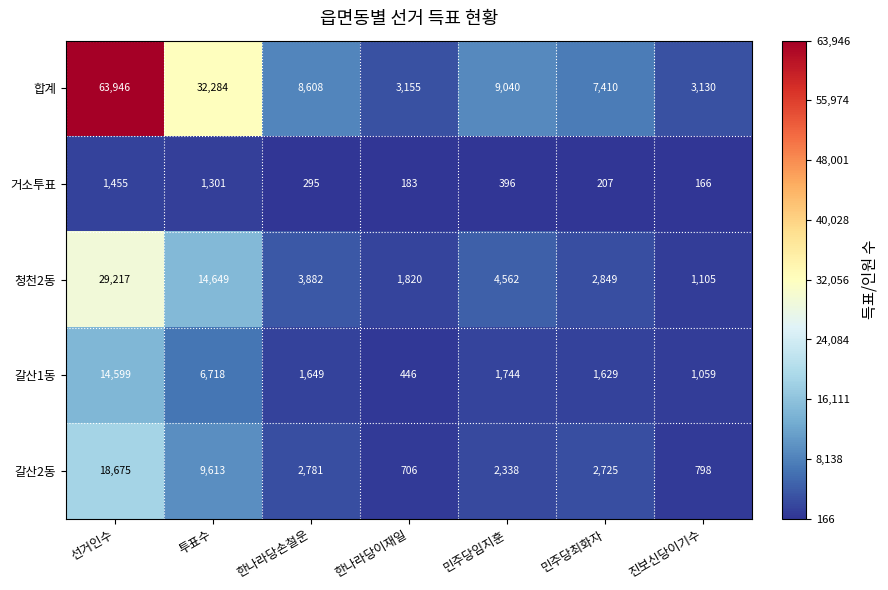

What is the difference between the second highest and minimum values in the 합계 series?

29154